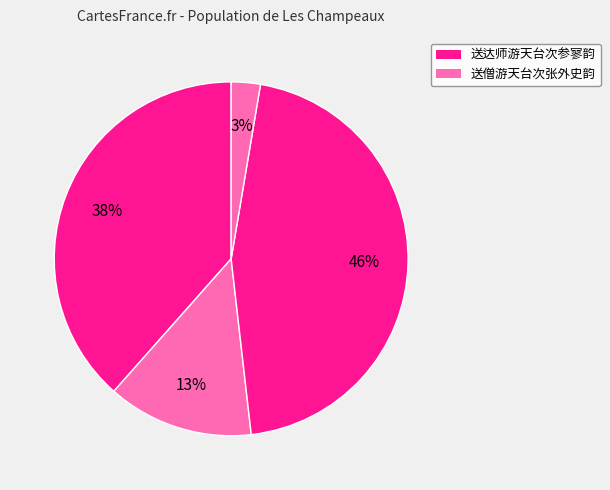

How many segments does this pie chart have?

4